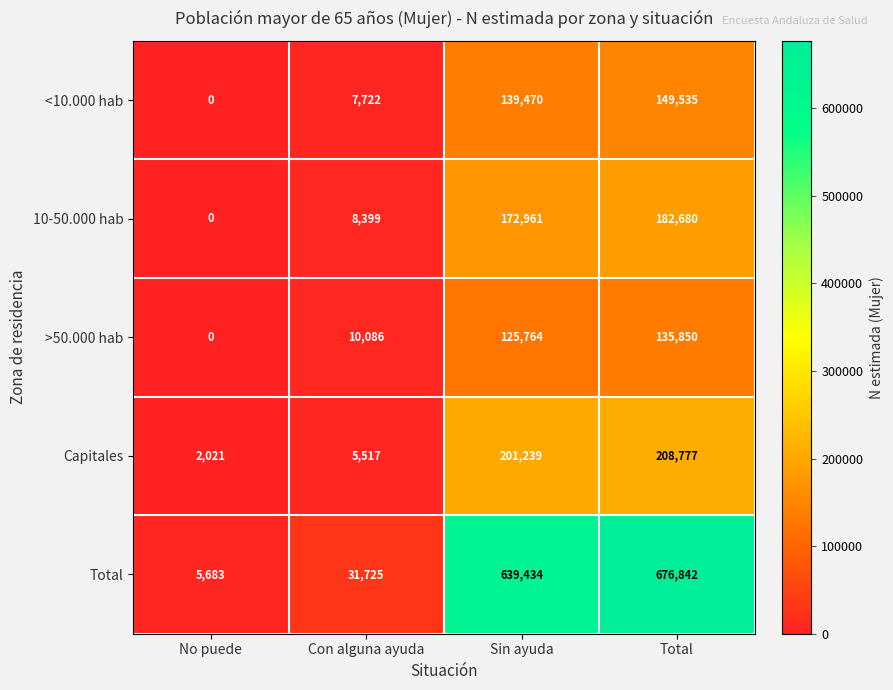

Which series has the largest range (max minus min)?

Total